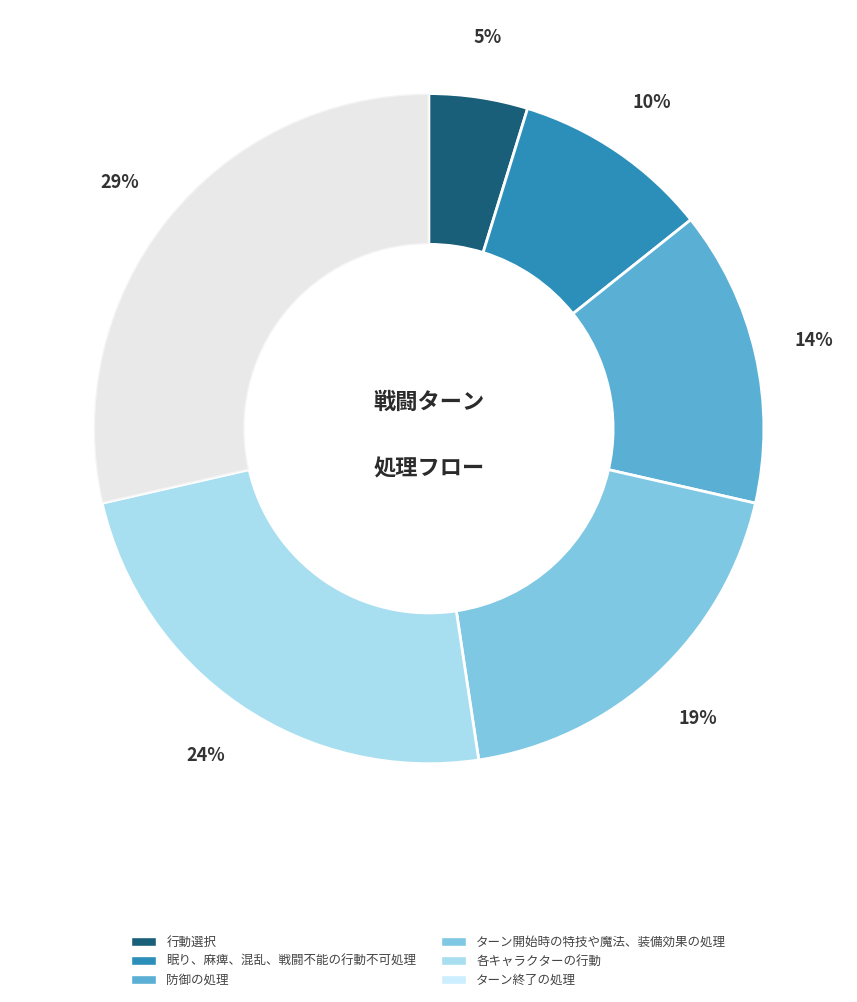

Between 各キャラクターの行動 and ターン開始時の特技や魔法、装備効果の処理, which is larger?

各キャラクターの行動